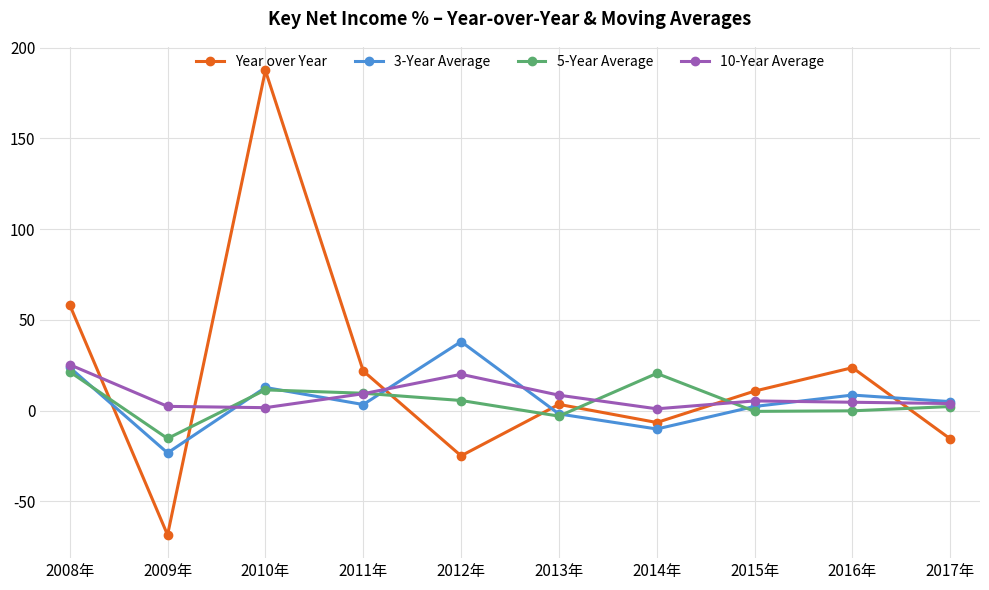

Is it true that 3-Year Average equals 38.0 at 2012年?

True